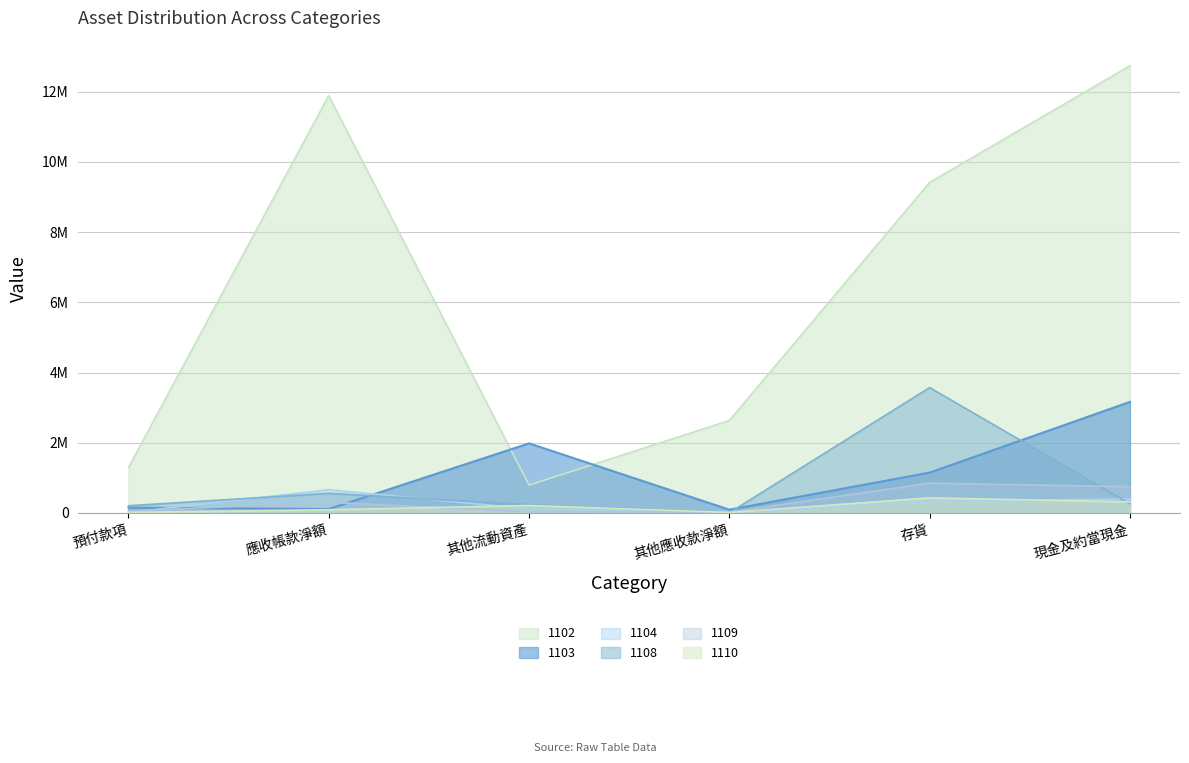

What is the sum of the 1110 values at 其他應收款淨額 and 其他流動資產?

223784